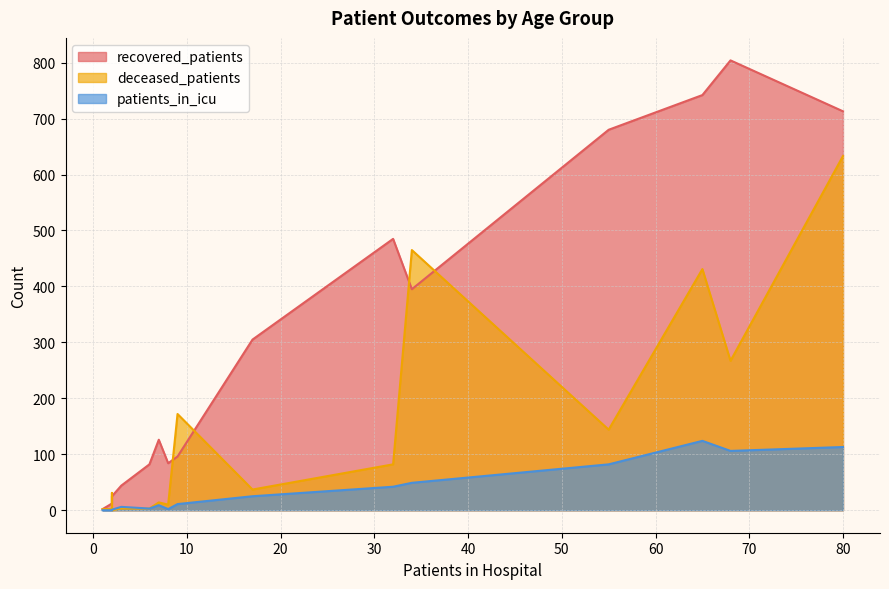

Which series has the largest total across all categories?

recovered_patients